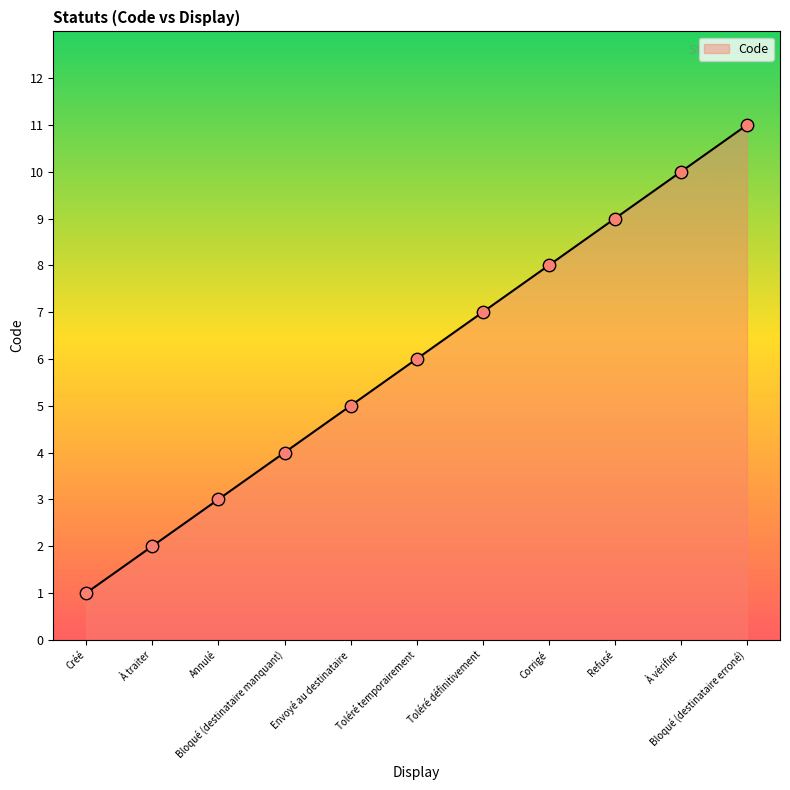

What is the maximum value shown in the chart?

11